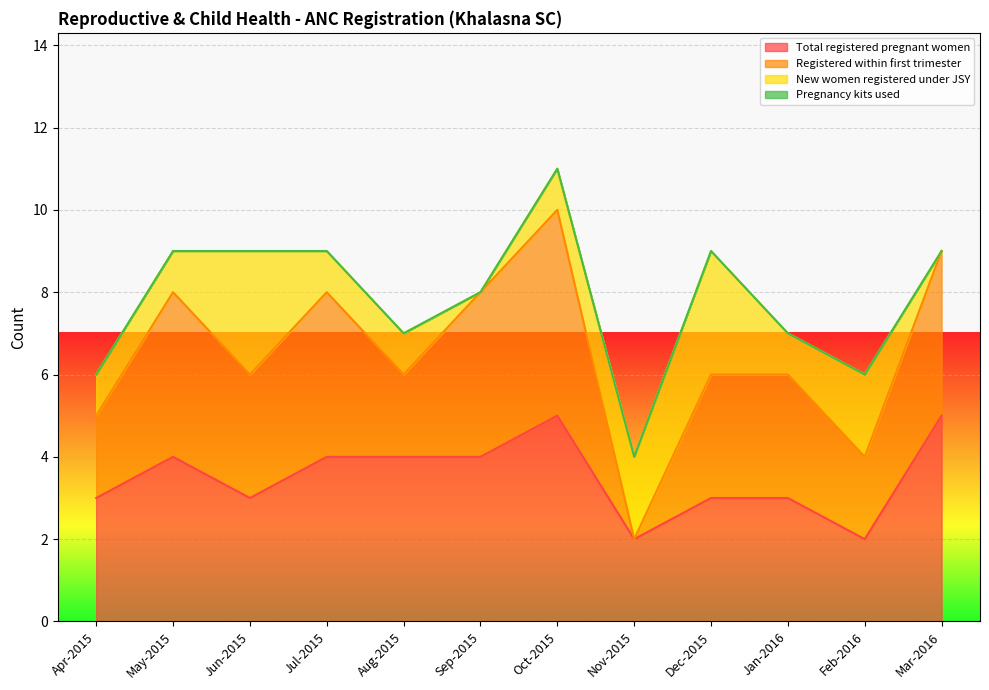

What is the lowest value of the Total registered pregnant women series?

2